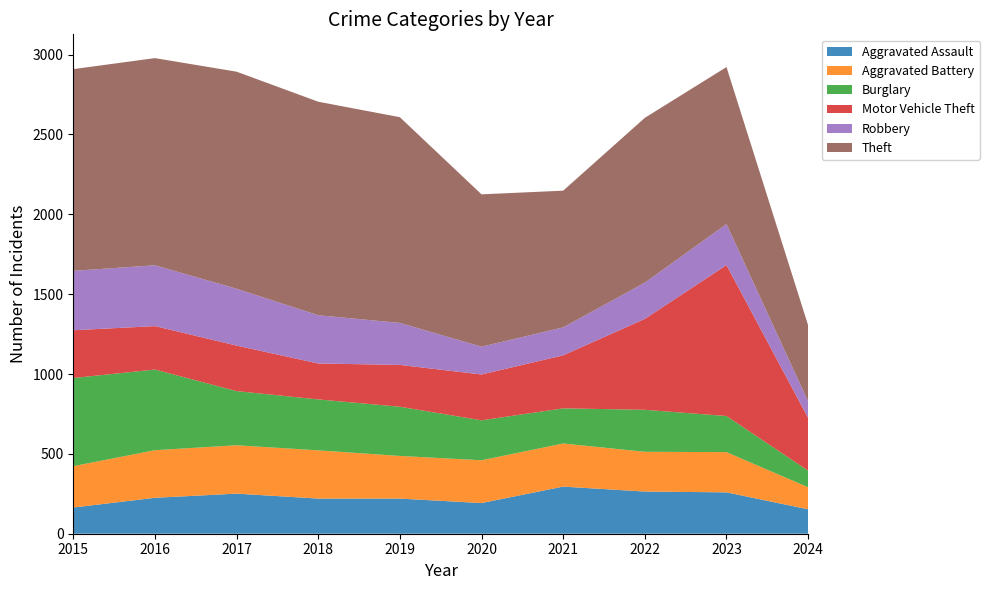

Reading right to left, transcribe all the data shown in this chart.

Aggravated Assault: 2024=153	2023=259	2022=264	2021=295	2020=192	2019=220	2018=220	2017=251	2016=225	2015=164
Aggravated Battery: 2024=138	2023=252	2022=249	2021=270	2020=268	2019=267	2018=302	2017=303	2016=298	2015=259
Burglary: 2024=104	2023=226	2022=263	2021=220	2020=250	2019=308	2018=319	2017=339	2016=505	2015=552
Motor Vehicle Theft: 2024=330	2023=945	2022=569	2021=332	2020=287	2019=262	2018=225	2017=285	2016=272	2015=299
Robbery: 2024=104	2023=257	2022=227	2021=175	2020=174	2019=263	2018=302	2017=356	2016=381	2015=372
Theft: 2024=476	2023=983	2022=1032	2021=856	2020=954	2019=1288	2018=1337	2017=1359	2016=1297	2015=1263